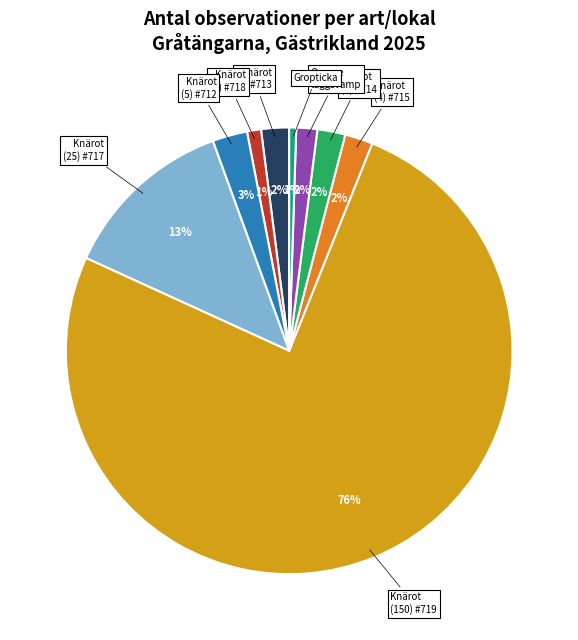

To the nearest percent, what is the average slice percentage?

11%